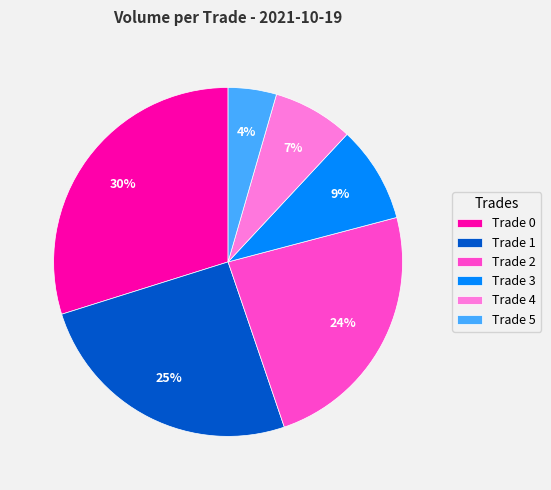

Between Trade 0 and Trade 2, which is larger?

Trade 0